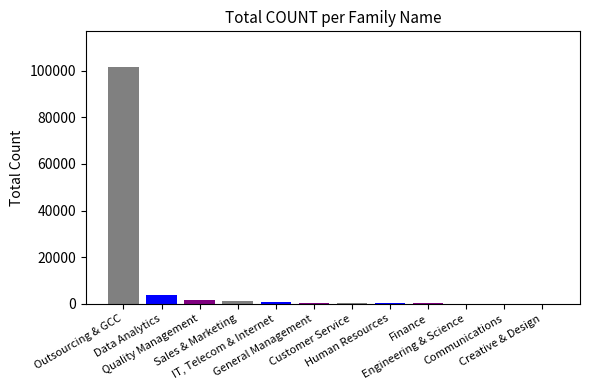

What is the sum of all values?

109928